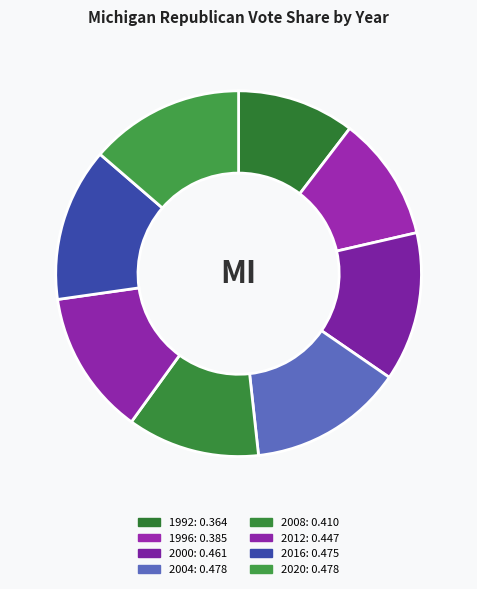

The 2004 slice represents 14% of the pie. True or false?

True